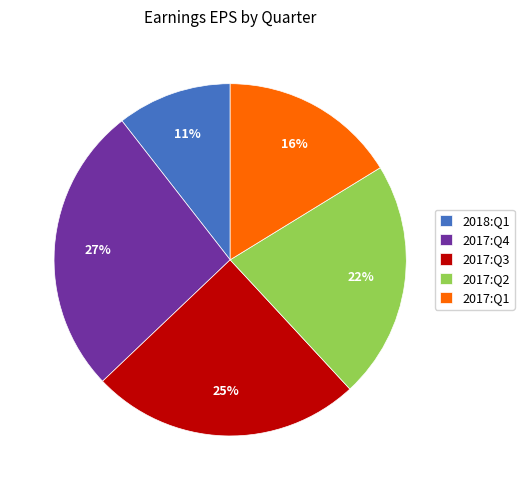

Which category has the smallest portion of the pie?

2018:Q1